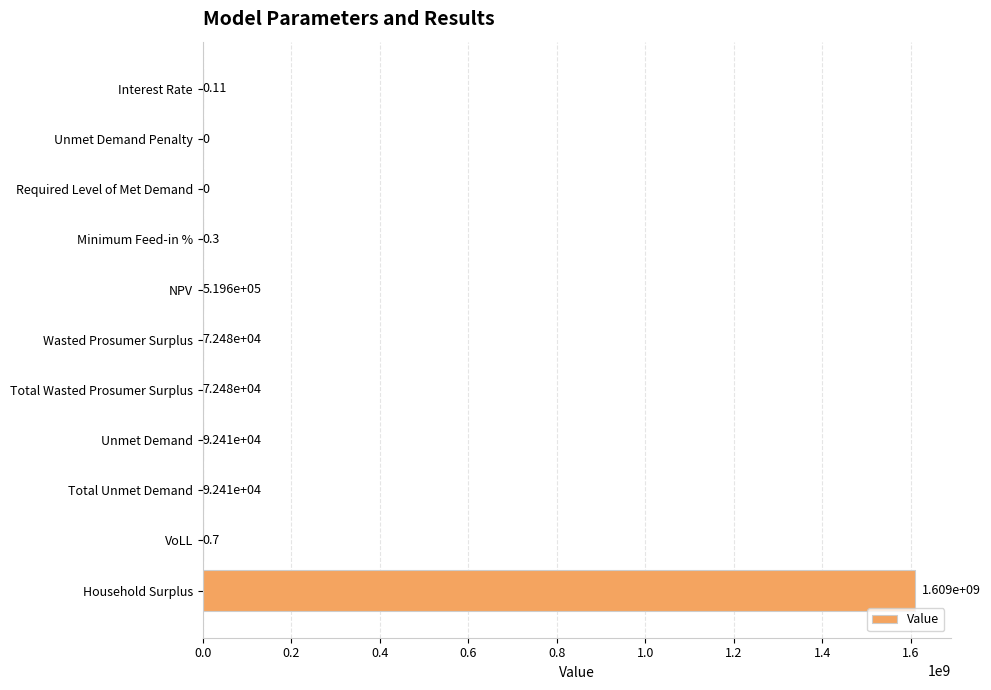

At which label is the value closest to 804626454?

NPV